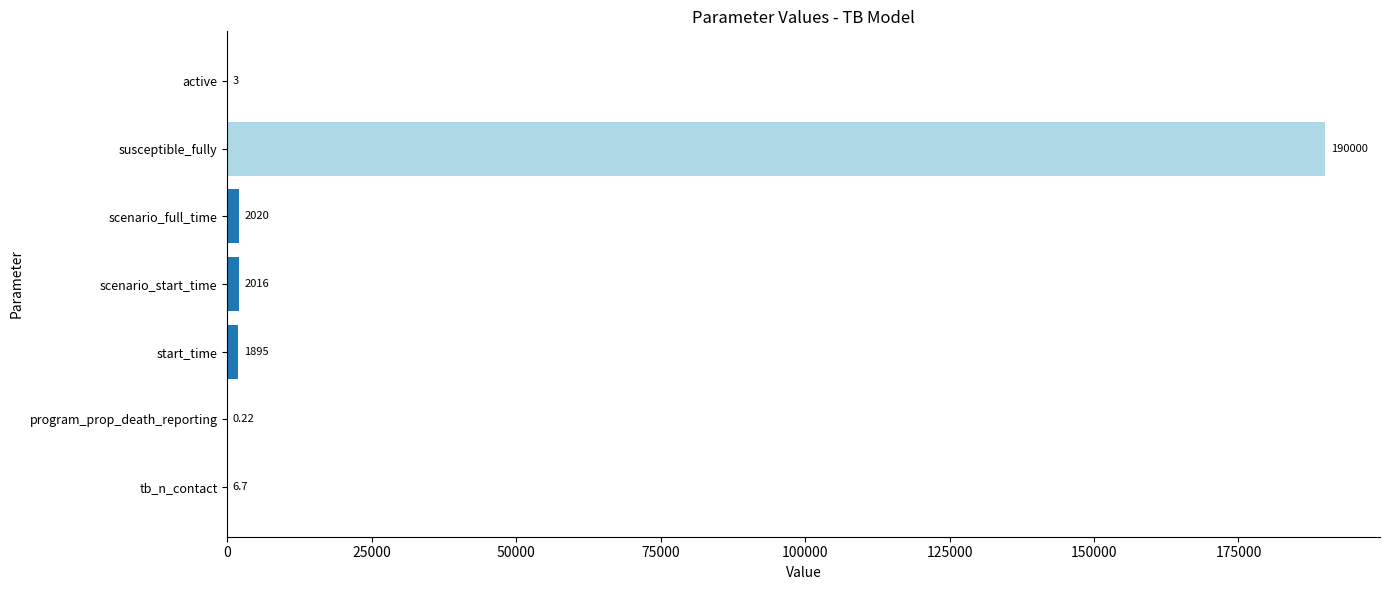

Which label corresponds to the largest value in the chart?

susceptible_fully